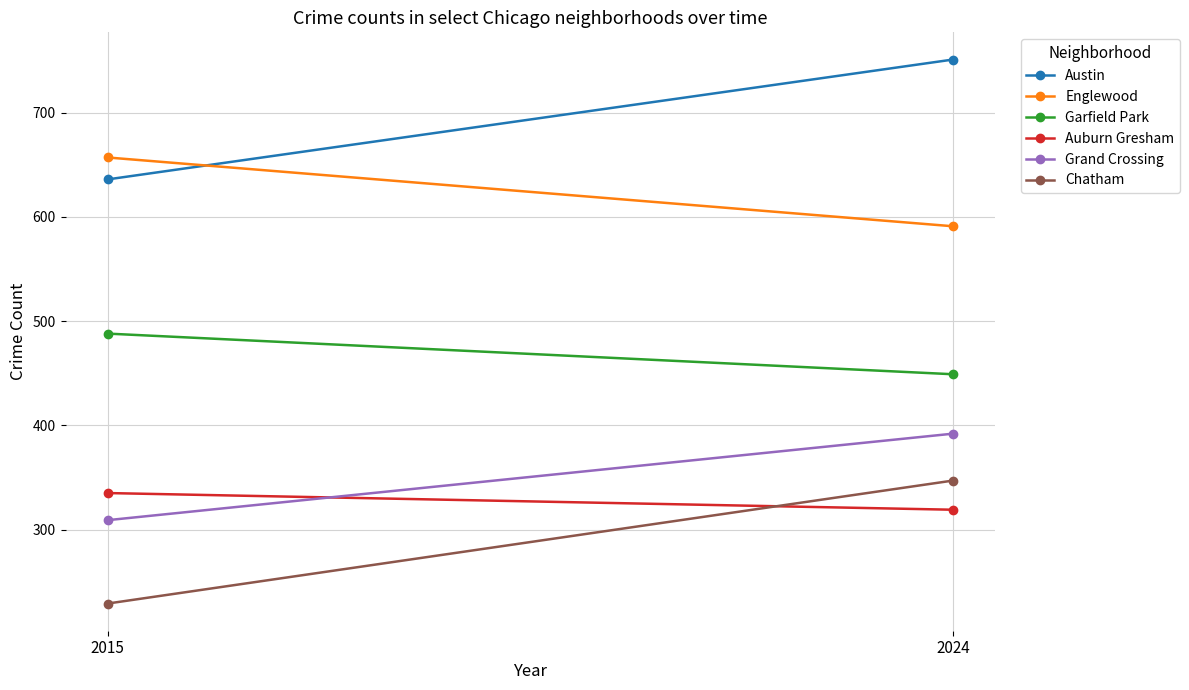

What is the sum of the Garfield Park values at 2024 and 2015?

937